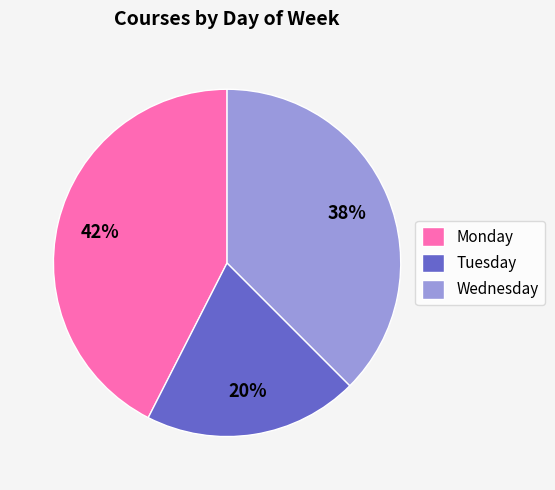

How many slices are in this pie chart?

3